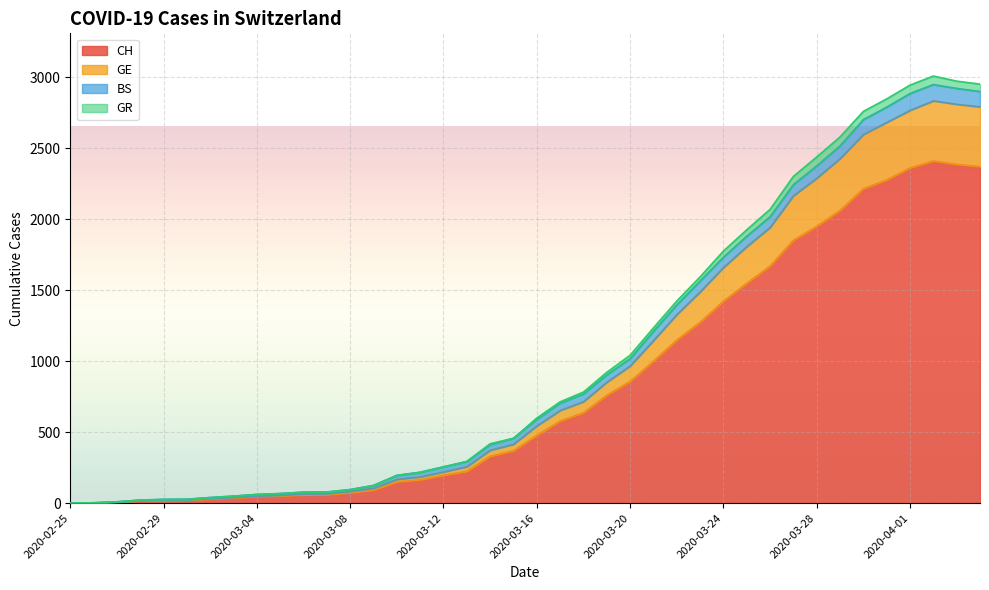

What is the highest value of the CH series?

2409